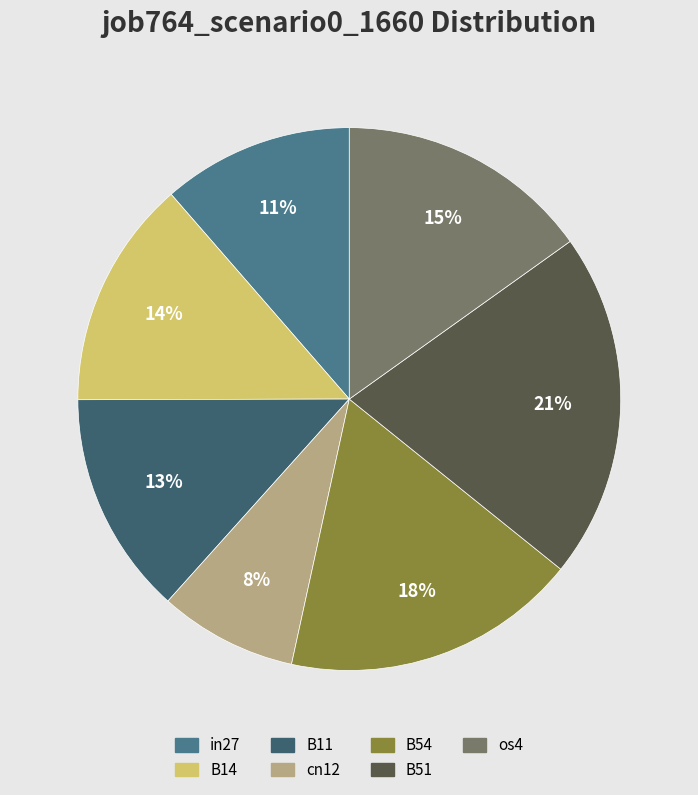

True or false: os4 accounts for 15% of the total.

True